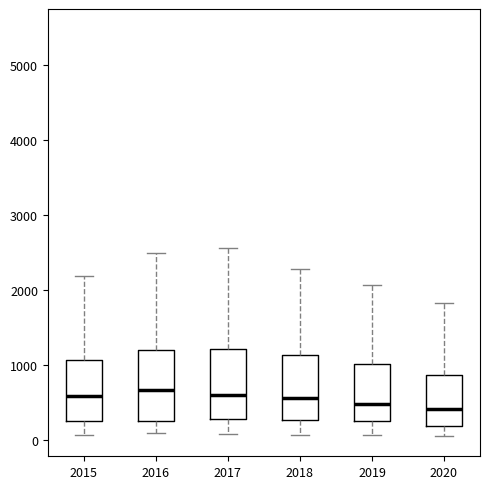

Reading left to right, read every box against the y-axis: the position of its median line, the range the box covers, and the ends of its whiskers. The values are not printed on the chart, so give them approximately, as read against the axis.

2015: median 600, box 300 to 1100, whiskers 100 to 2200
2016: median 700, box 300 to 1200, whiskers 100 to 2500
2017: median 600, box 300 to 1200, whiskers 100 to 2600
2018: median 600, box 300 to 1100, whiskers 100 to 2300
2019: median 500, box 300 to 1000, whiskers 100 to 2100
2020: median 400, box 200 to 900, whiskers 100 to 1800